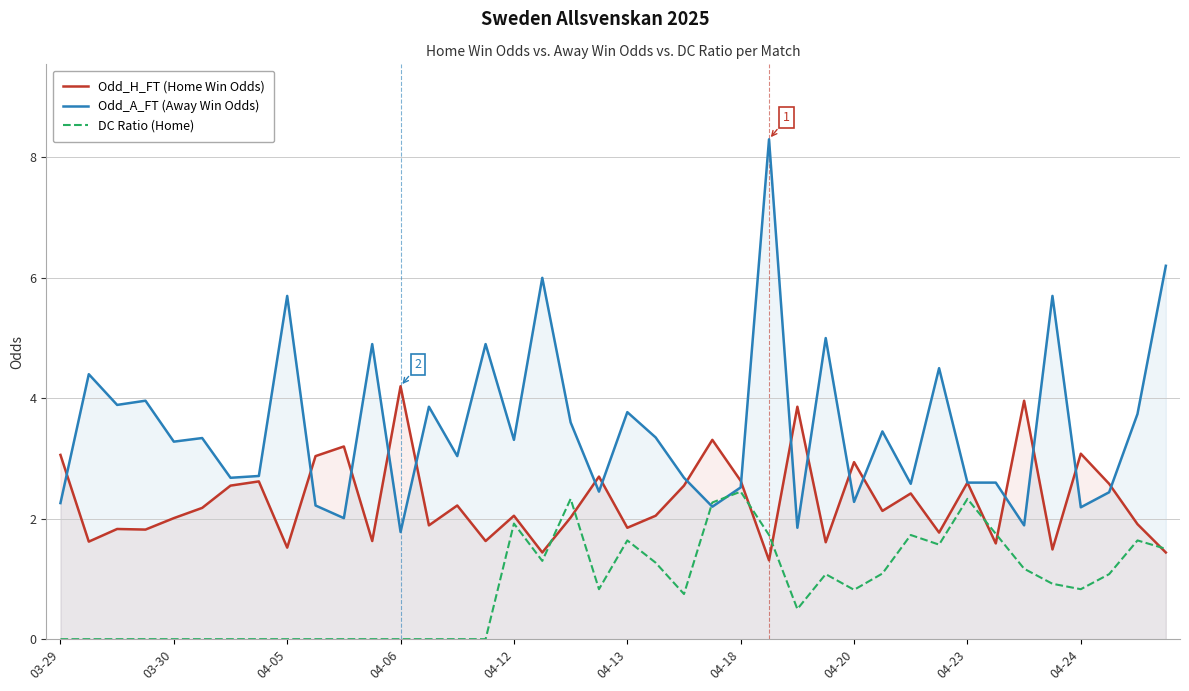

True or false: Odd_H_FT (Home Win Odds) has a value of 0.8 at 22.

False